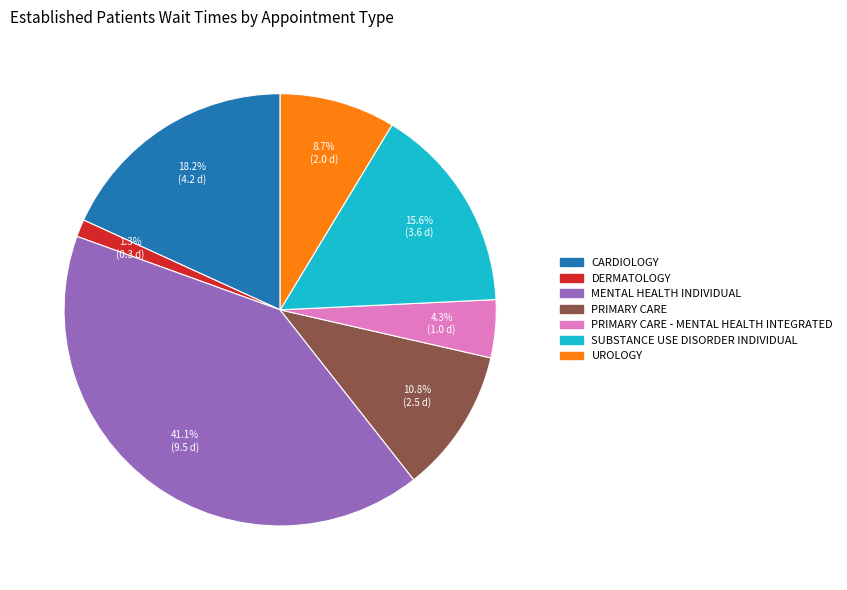

Does any single category account for the majority?

No